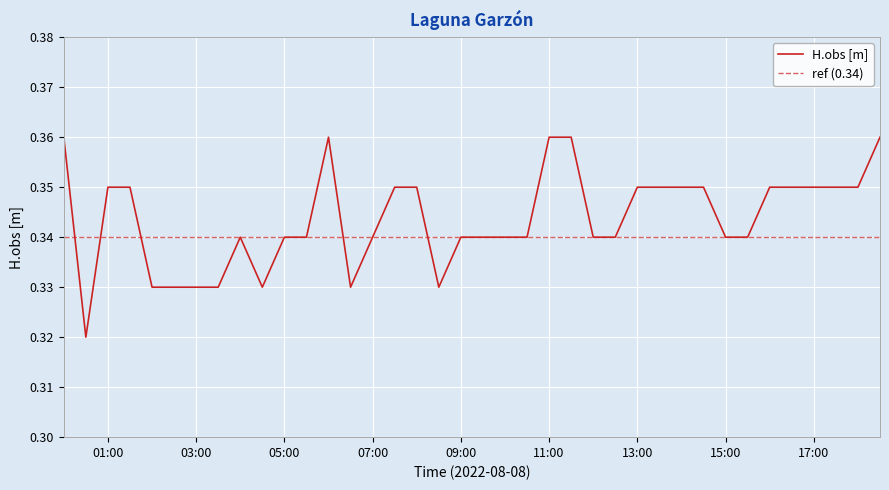

Where is the data nearest to the value 0?

2022-08-08 00:30:00